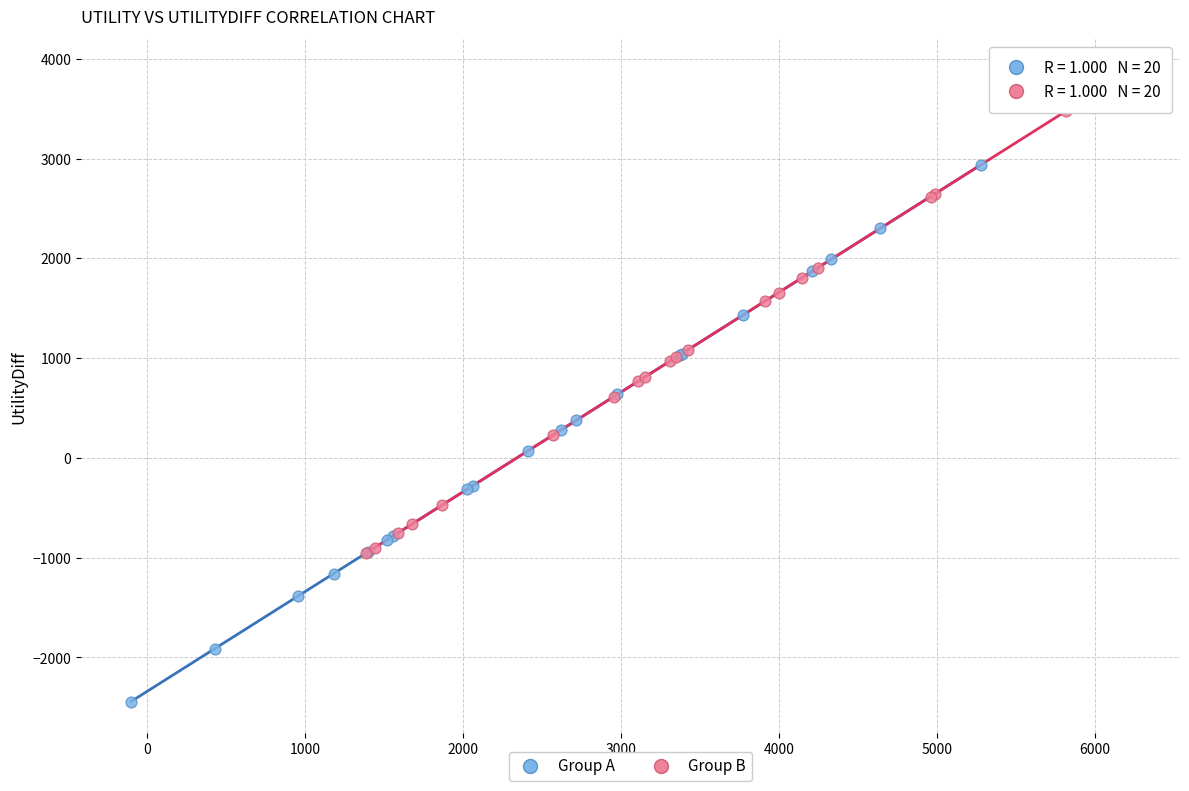

Which series reaches the minimum Y coordinate?

Group A